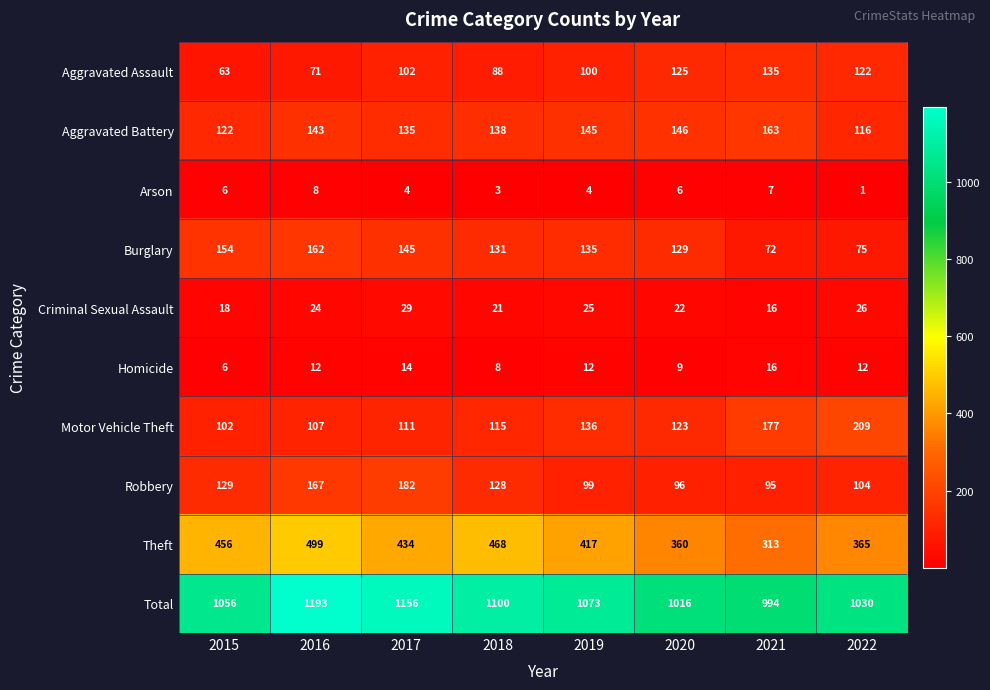

True or false: Aggravated Assault has a value of 71 at 2016.

True